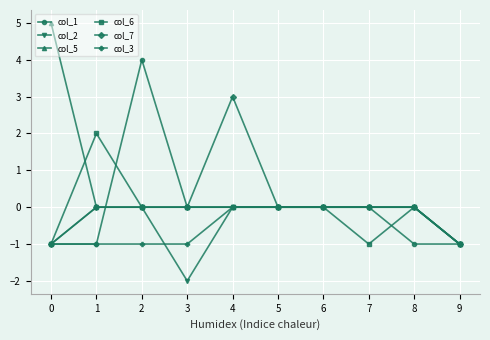

The col_1 series shows -2 at 9. True or false?

False